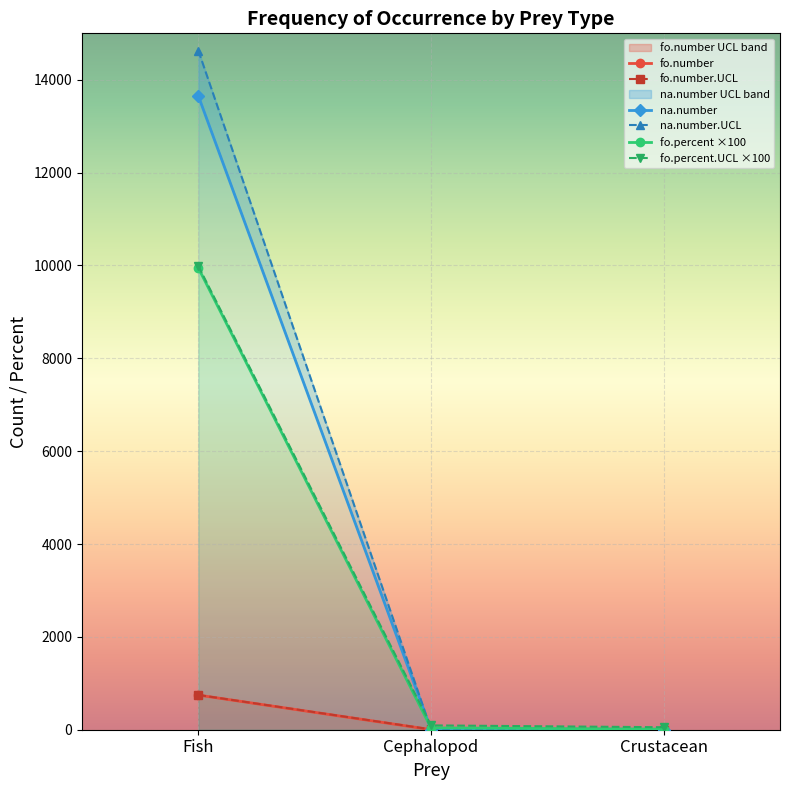

What is the value of the na.number point at the 1st from the left?

13650.0